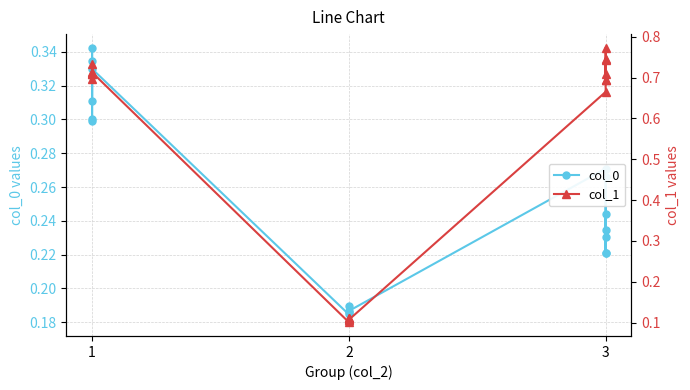

Which series has the largest total across all categories?

col_1